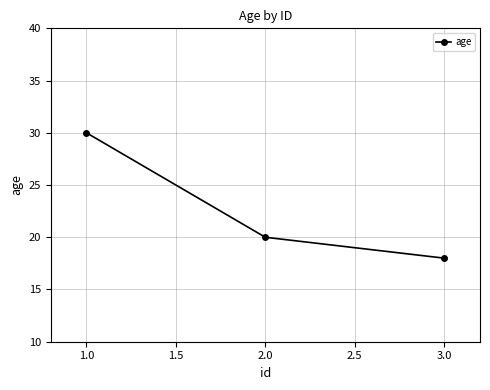

What is the difference between the maximum and minimum values?

12